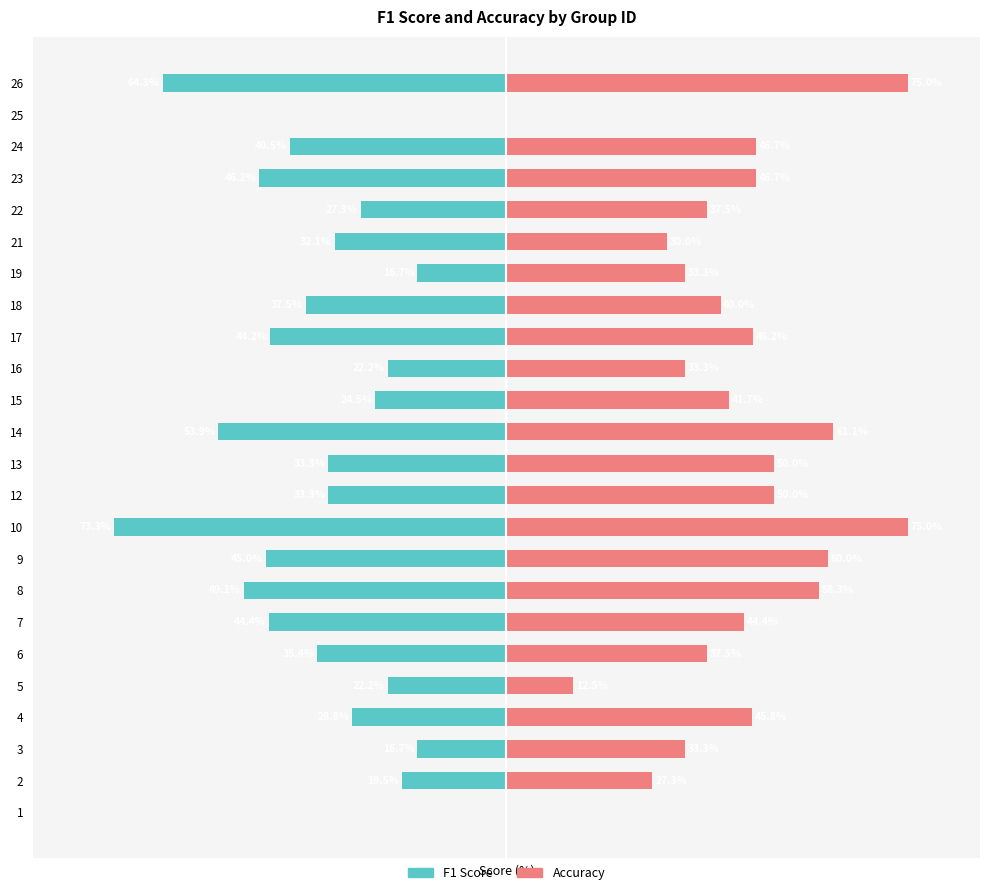

The value of accuracy at 1 is 37.6. True or false?

False